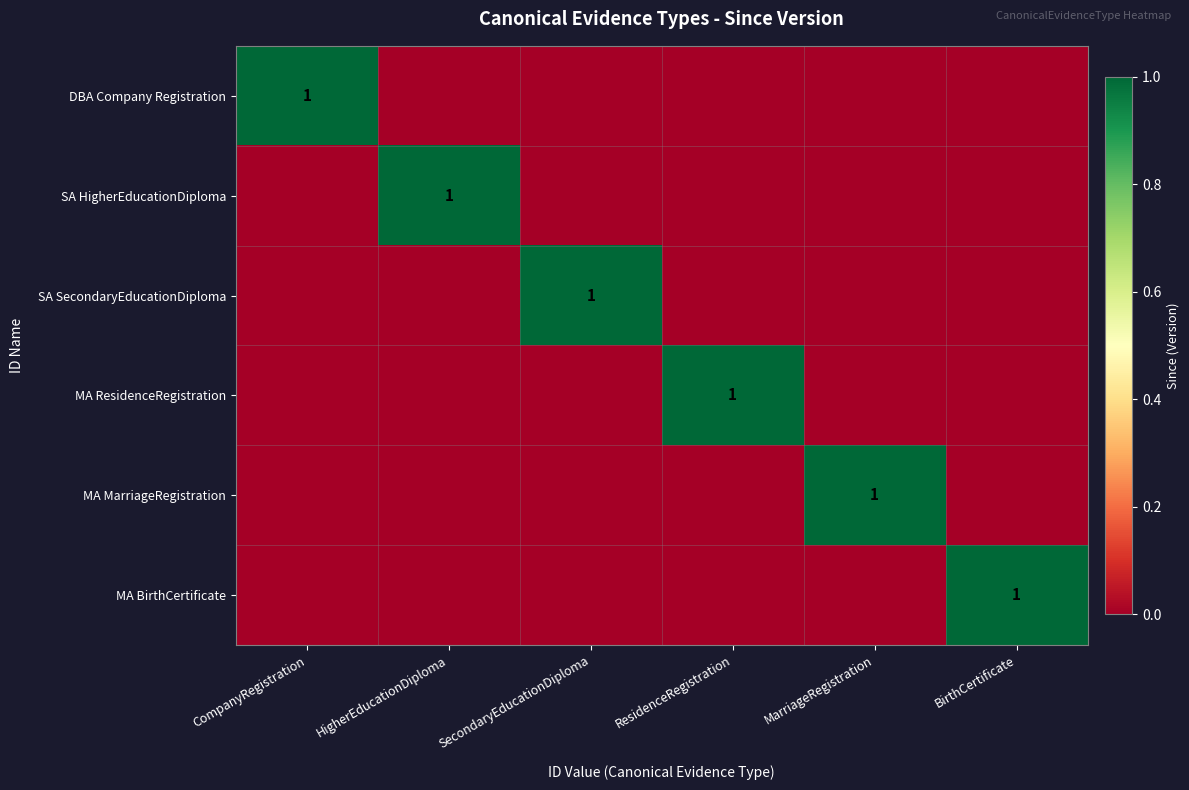

At which category is the sum across all series the highest?

CompanyRegistration